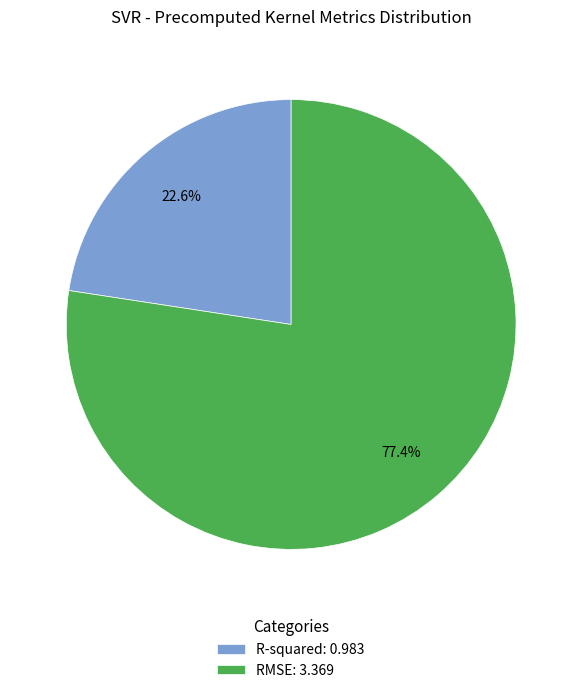

What percentage is the RMSE slice, to the nearest percent?

77%